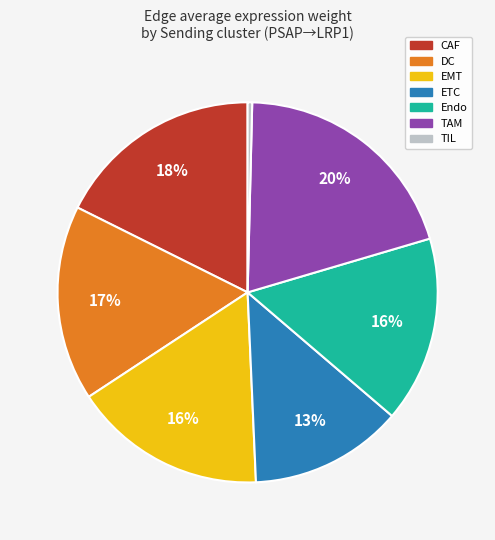

How many slices are in this pie chart?

7